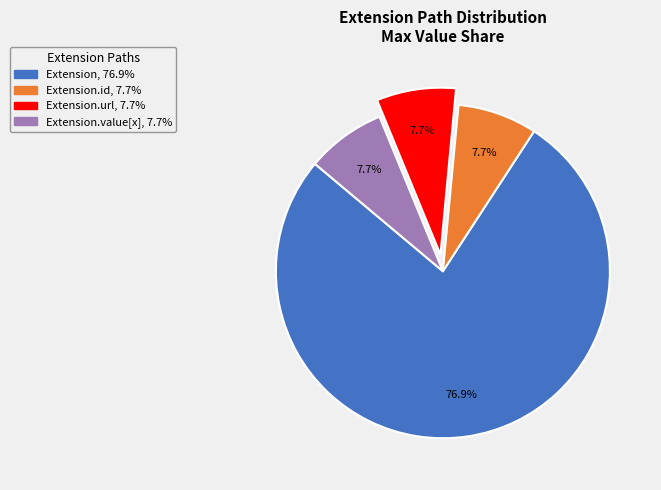

Which category has the biggest portion of the pie?

Extension, 76.9%